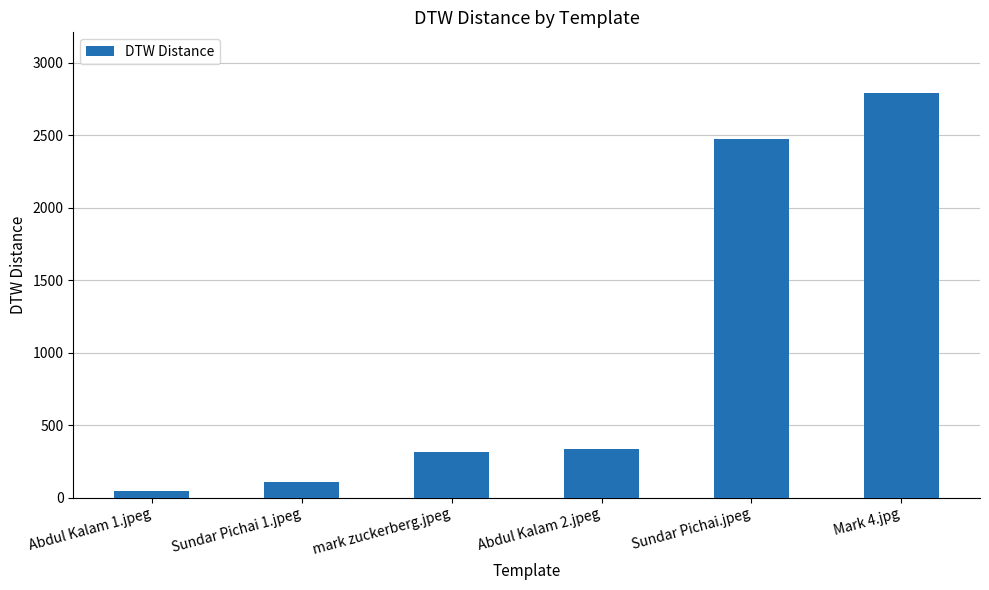

Does the chart contain any negative values?

No